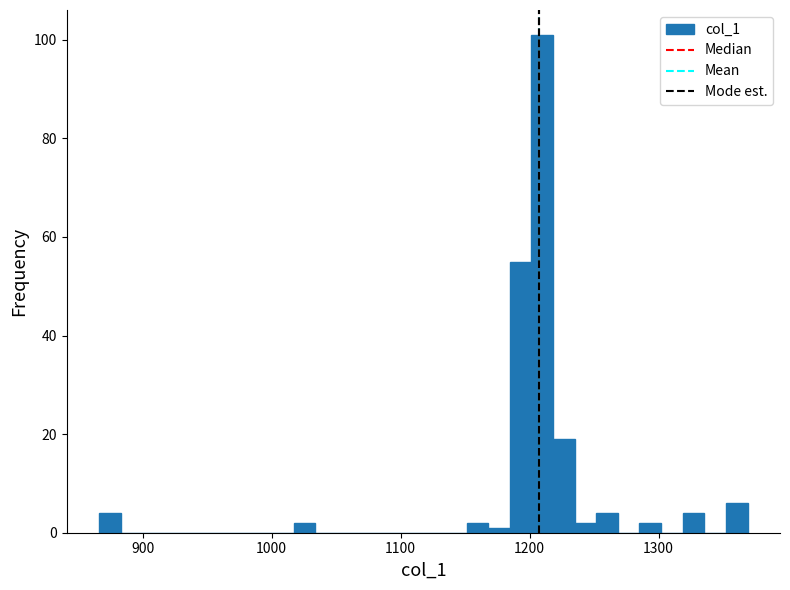

Around what value on the x-axis is the tallest bar? Give the approximate position of its centre, as read against the axis.

1210